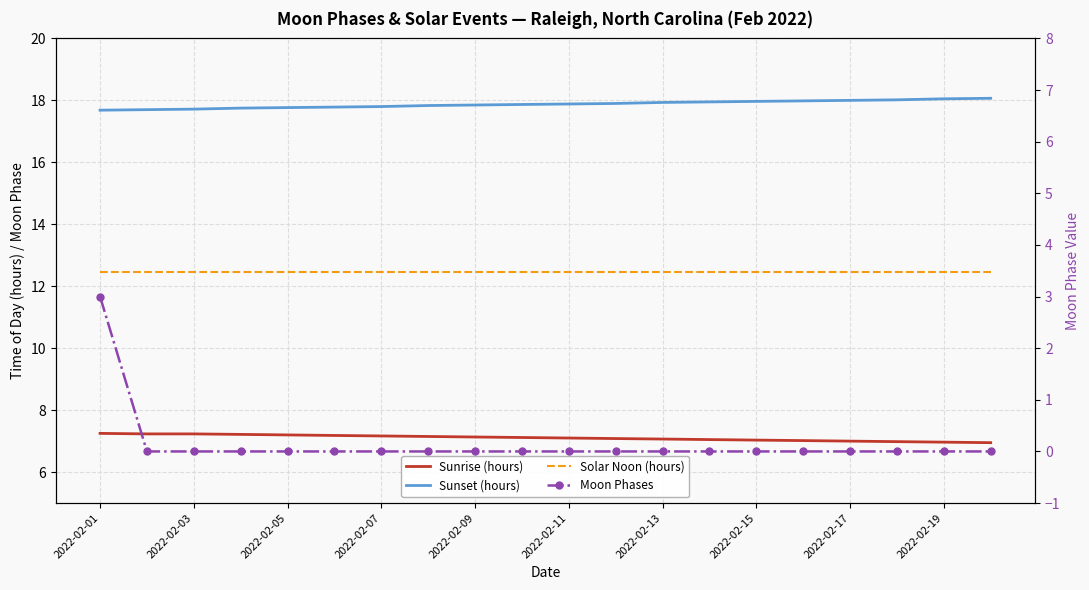

True or false: Sunset (hours) and Sunrise (hours) cross at least once.

False